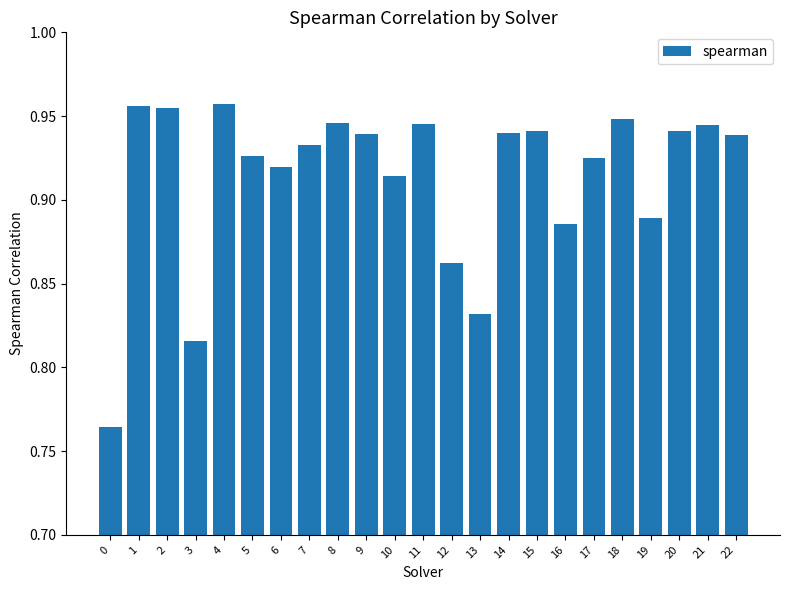

What is the sum of all values?

21.0